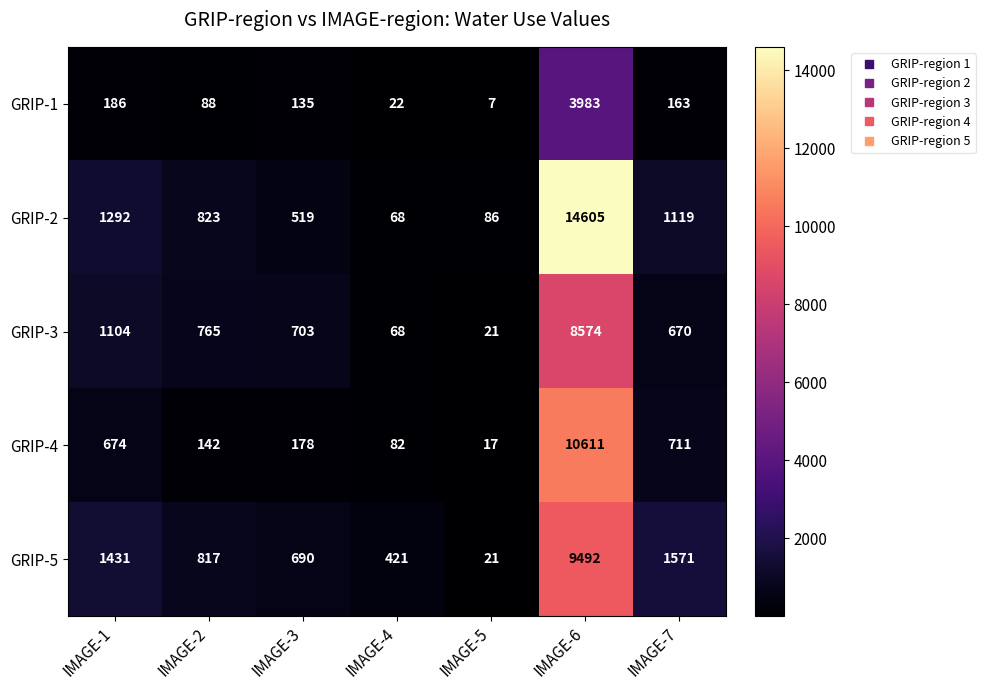

Which series has the widest spread of values?

GRIP-2